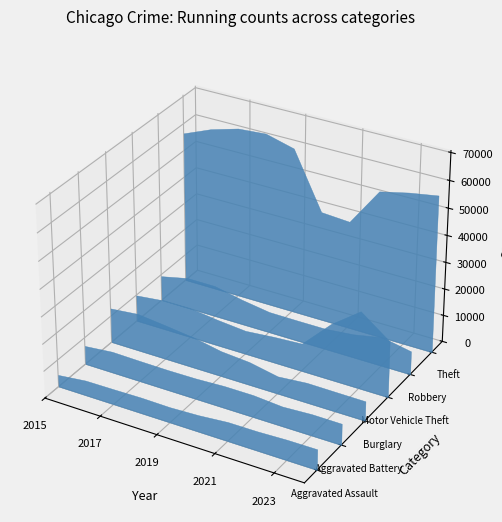

Reading left to right, transcribe all the data shown in this chart.

Aggravated Assault: 4412	5608	5719	5899	5735	6180	7111	7153	7549	7601
Aggravated Battery: 6901	7944	7736	7611	7719	8218	8212	7364	7936	7865
Burglary: 12939	13996	12835	11534	9470	8623	6517	7448	7342	7267
Motor Vehicle Theft: 9888	11060	11126	9805	8825	9764	10381	20897	28742	20835
Robbery: 9406	11691	11677	9464	7825	7739	7749	8777	10845	8756
Theft: 56441	60604	63490	64257	61503	40862	40121	54120	56490	58238